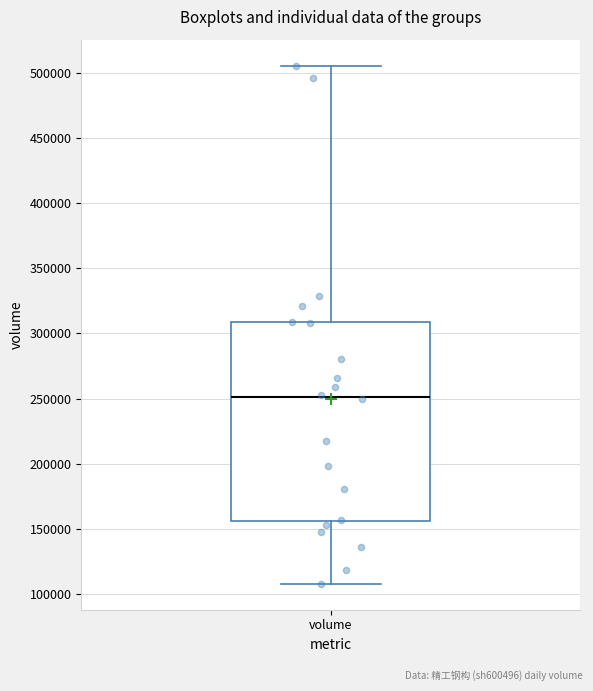

Transcribe this box plot: give where the median line is, the range the box spans, and where the two whiskers end, as read against the y-axis. The values are not printed on the chart, so give them approximately, as read against the axis.

median 250000, box 155000 to 310000, whiskers 110000 to 505000